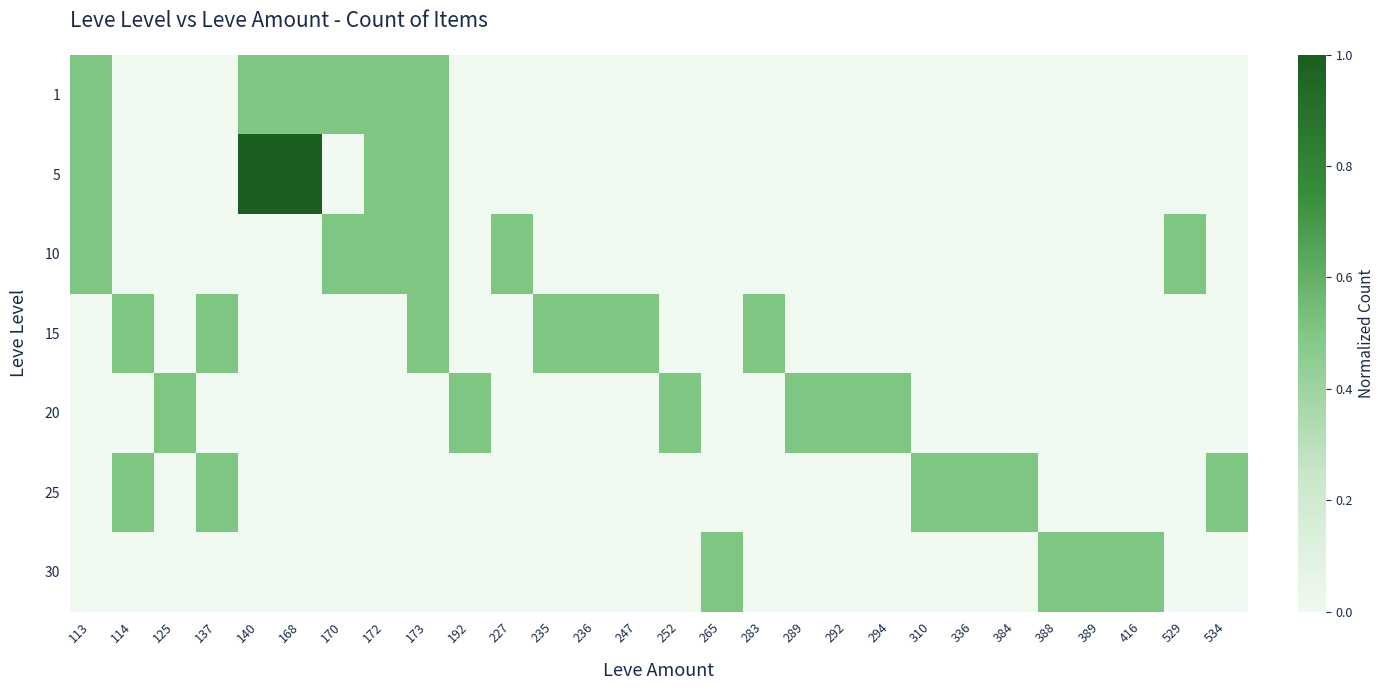

What is the total value across all series at 168?

1.5